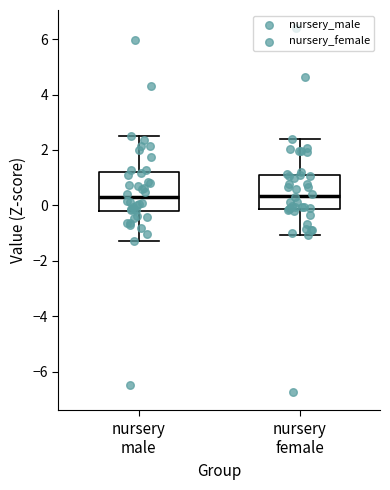

Reading left to right, transcribe this box plot: for each box, give where its median line is, the range the box spans, and where its two whiskers end, as read against the y-axis. The values are not printed on the chart, so give them approximately, as read against the axis.

nursery male: median 0.2, box -0.2 to 1.2, whiskers -1.2 to 2.6
nursery female: median 0.4, box -0.2 to 1.2, whiskers -1.0 to 2.4